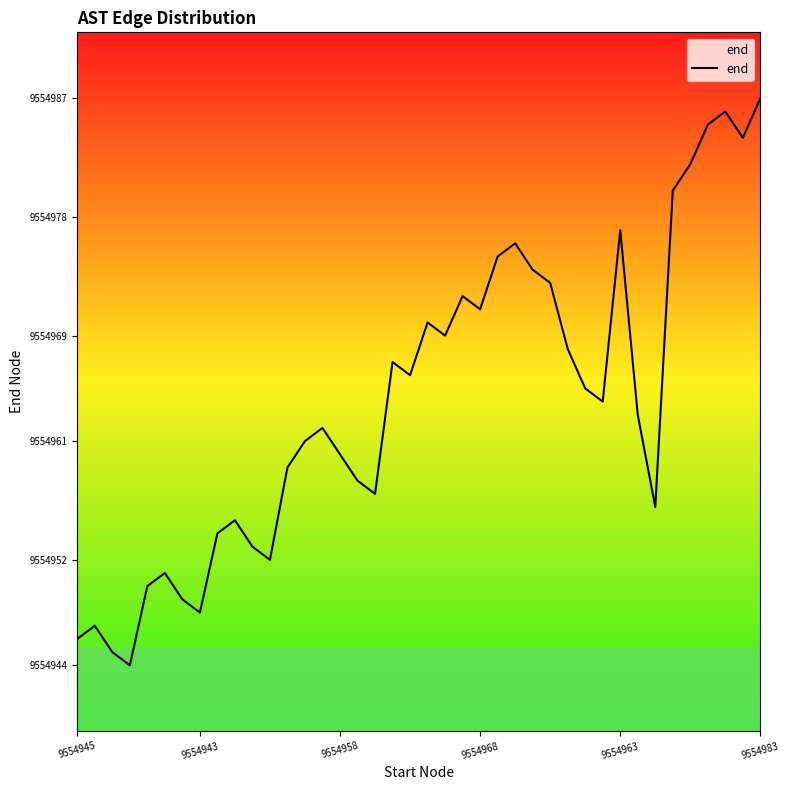

What is the difference between the maximum and minimum values?

43